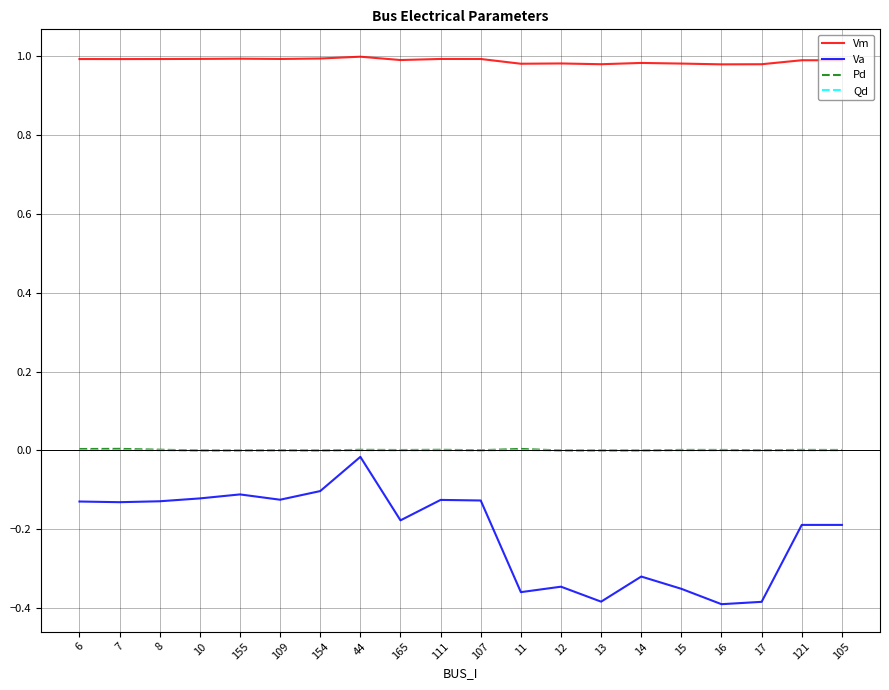

Between 107 and 16, which series saw the biggest shift?

Va